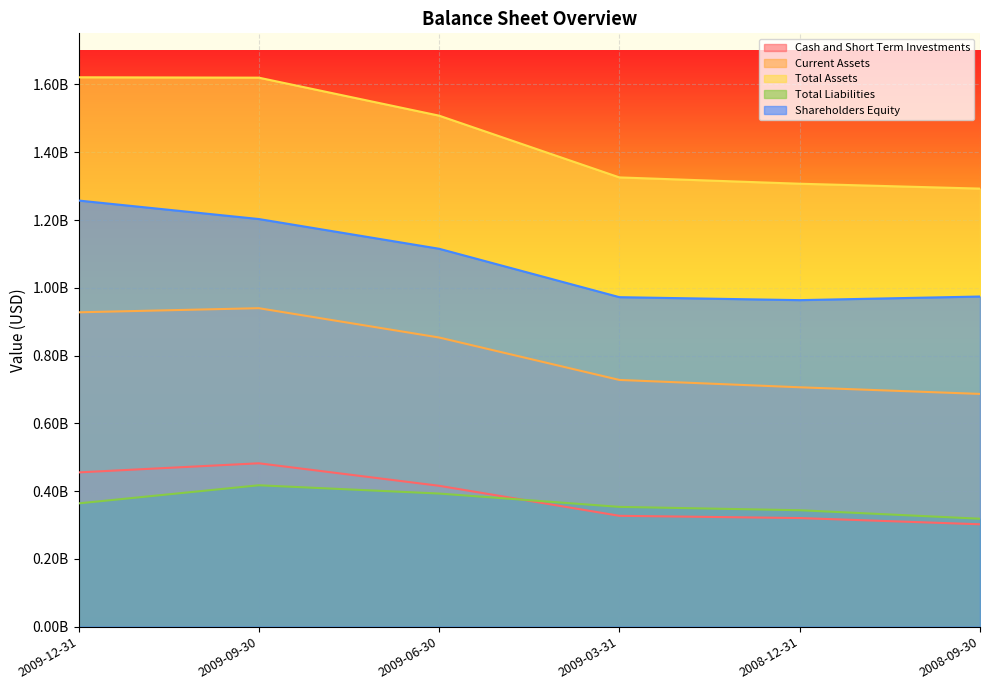

What are all the series names shown in the legend?

Cash and Short Term Investments, Current Assets, Total Assets, Total Liabilities, Shareholders Equity